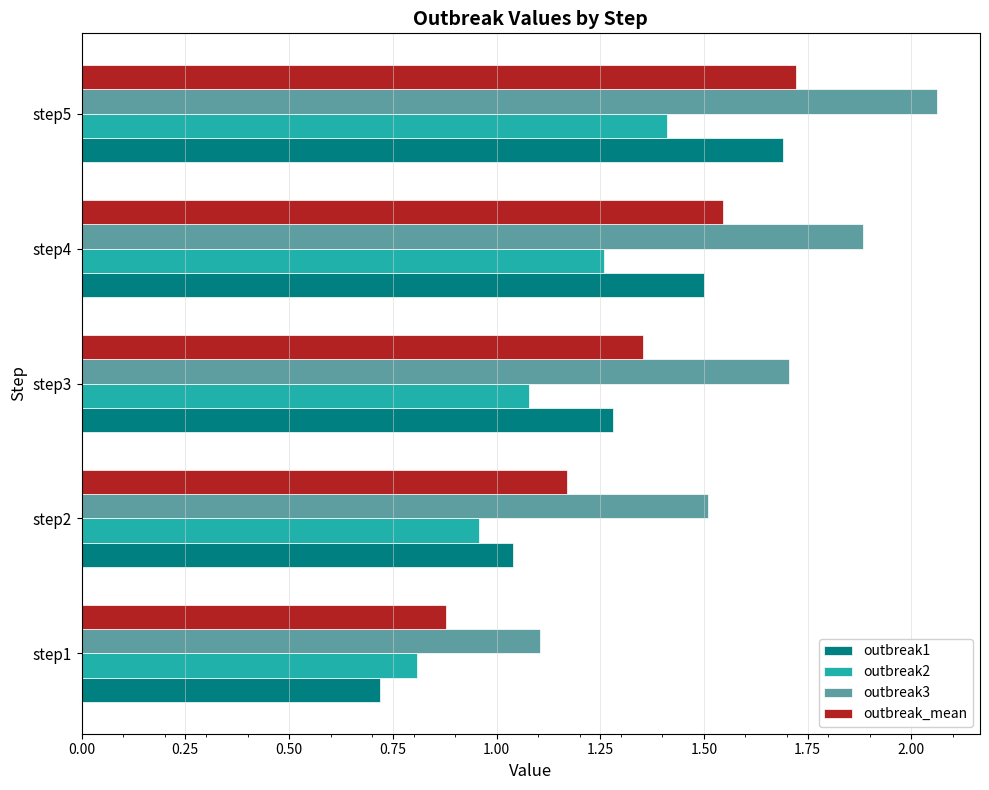

The value of outbreak2 at step3 is 1.9. True or false?

False